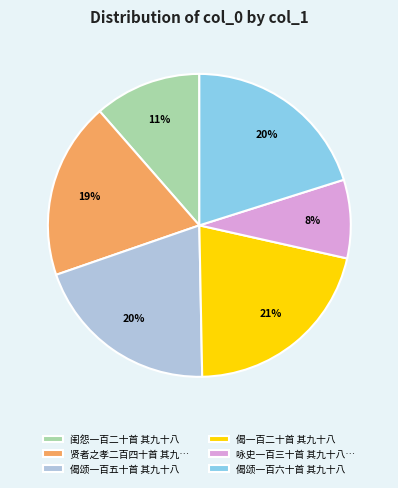

Count the number of slices in the pie.

6